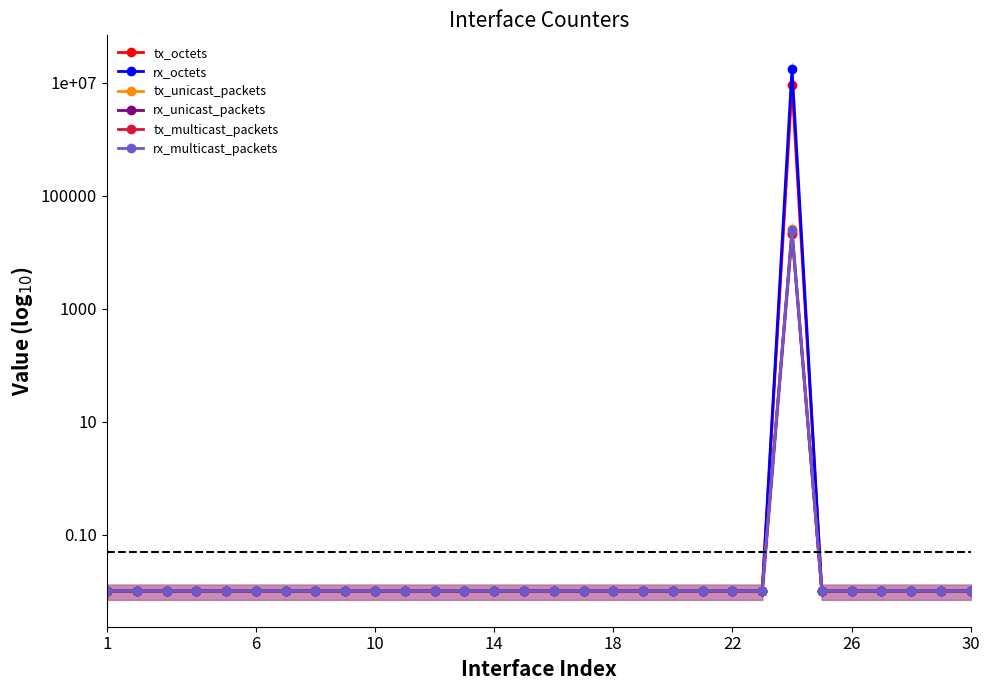

Which category has the lowest value in the rx_multicast_packets series?

1